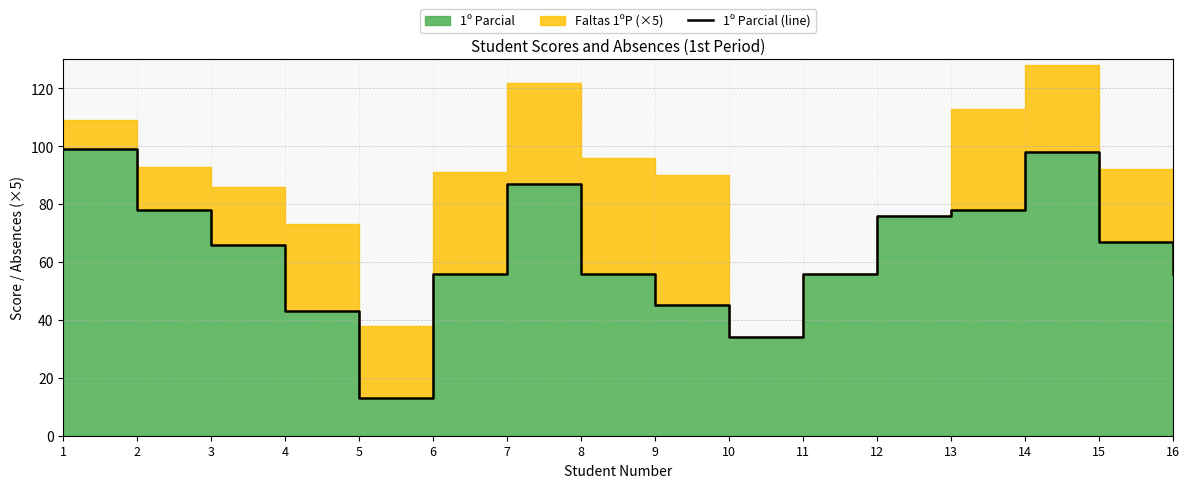

Between 9 and 7, which is larger?

7